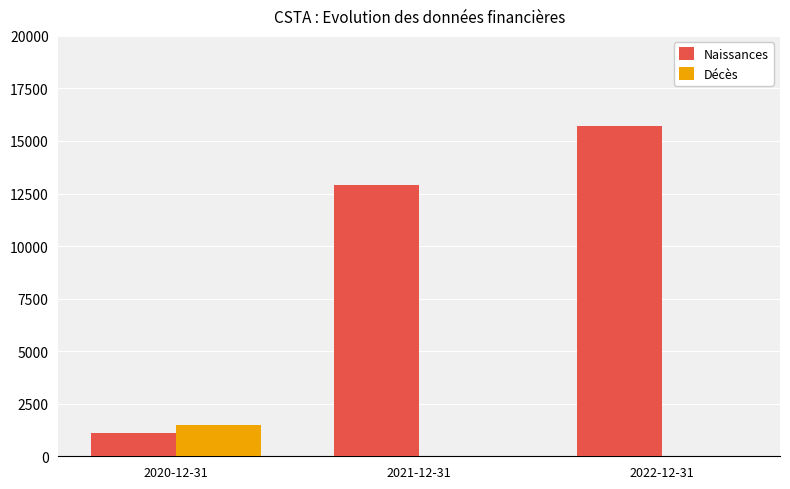

Which series has the largest range (max minus min)?

Naissances